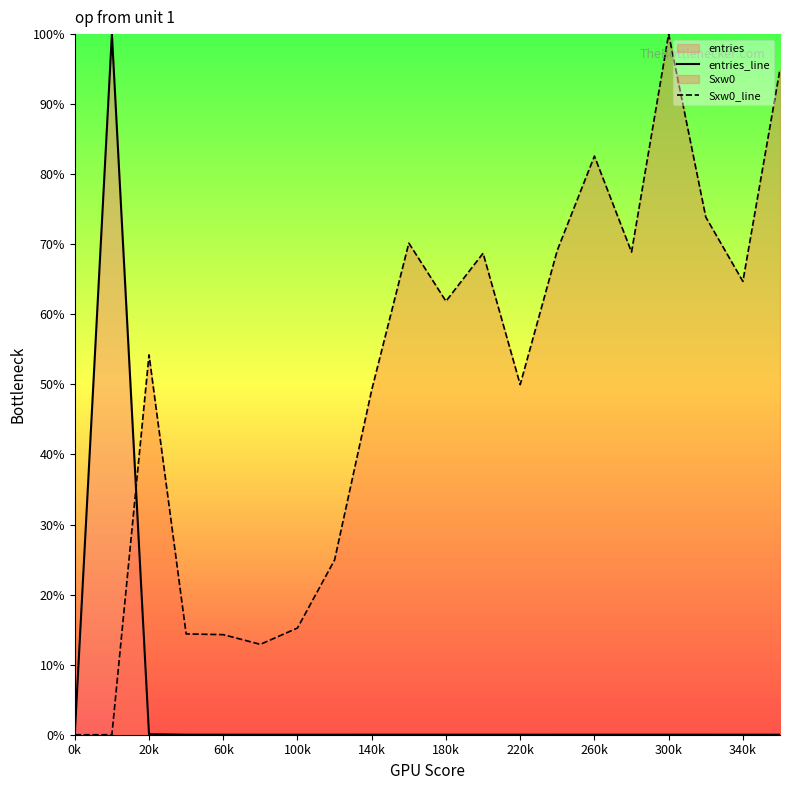

How many values in the Sxw0_line series are below 61?

10